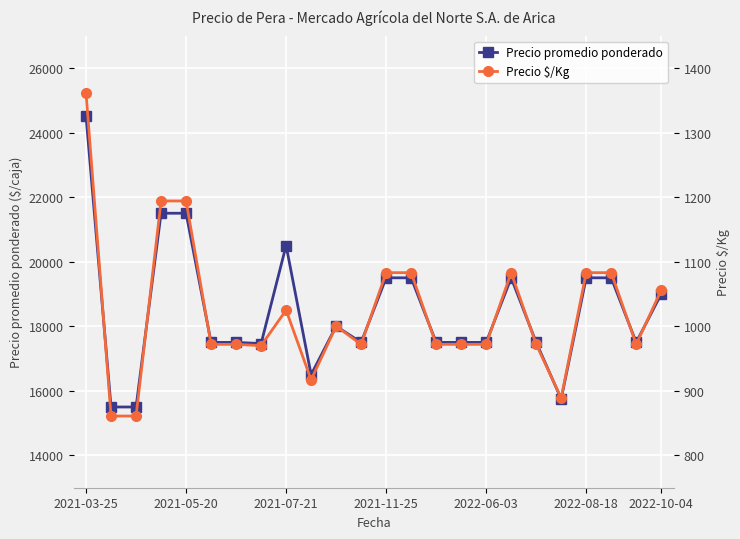

What is the maximum value for Precio $/Kg?

1361